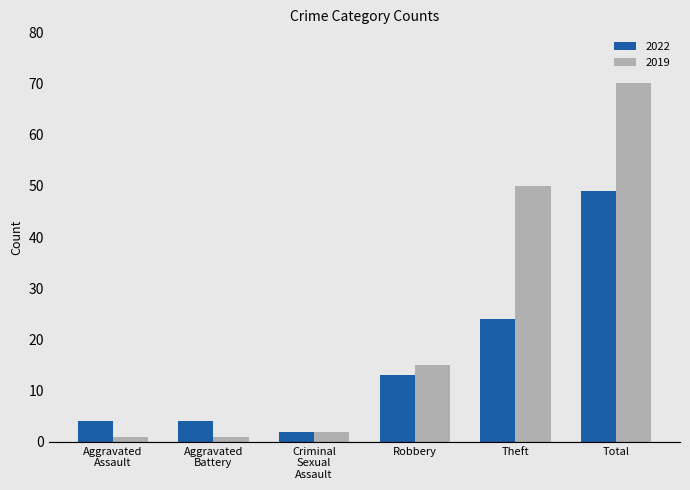

Which category has the highest value in the 2019 series?

Total